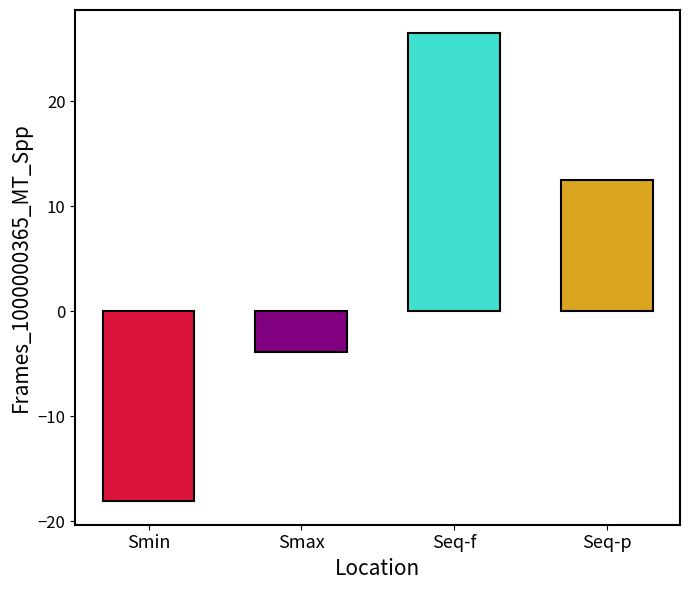

Reading right to left, what are all the values shown in this chart?

Seq-p=12.4	Seq-f=26.4	Smax=-3.9	Smin=-18.1